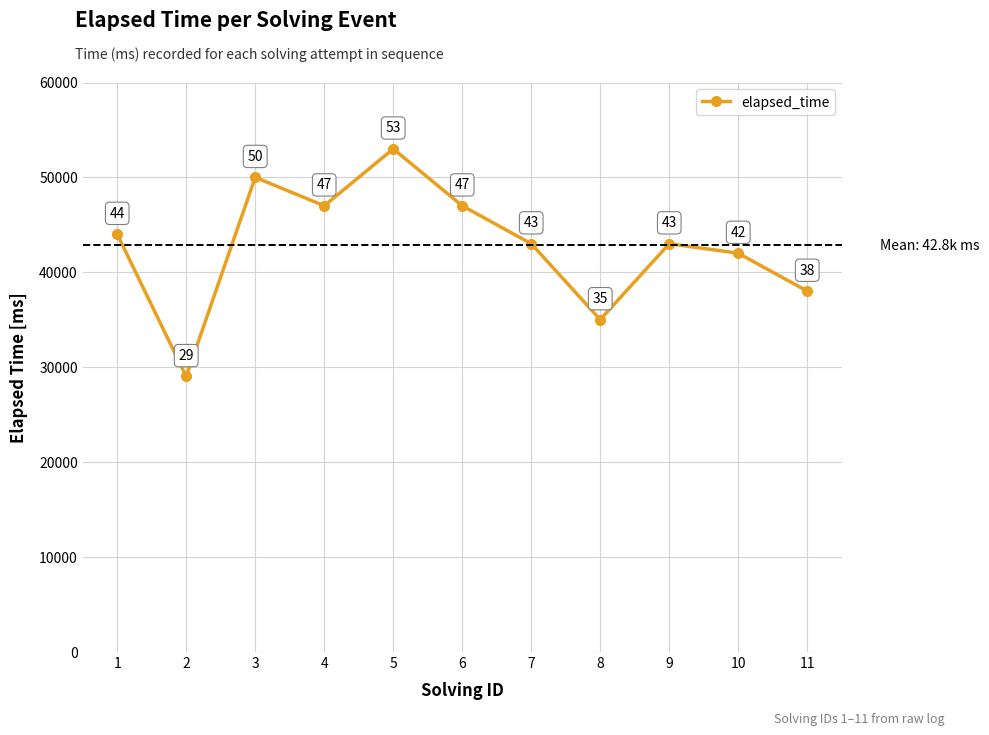

What is the average value?

42818